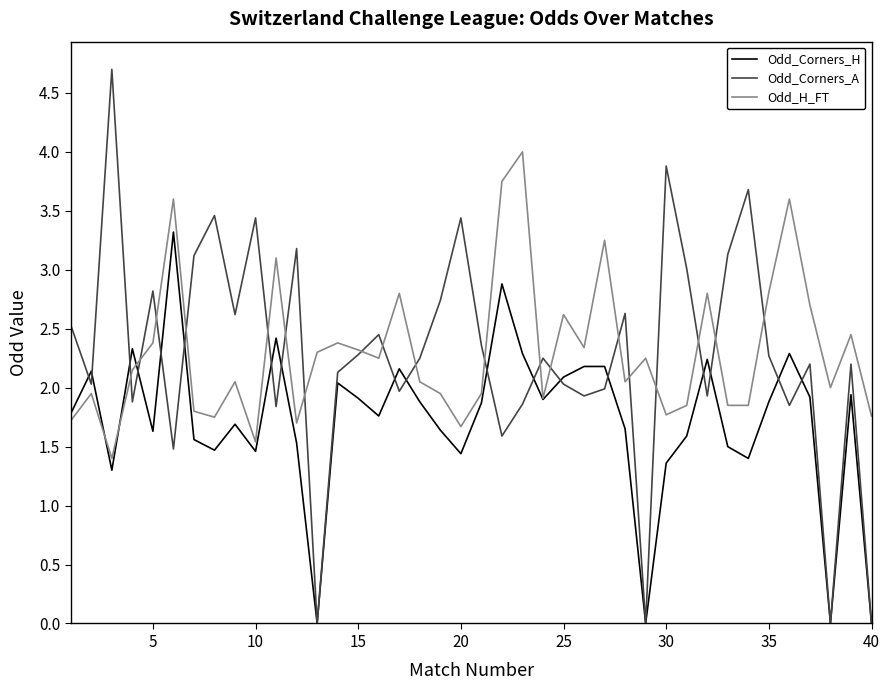

List the series in order of their peak value, lowest first.

Odd_Corners_H, Odd_H_FT, Odd_Corners_A